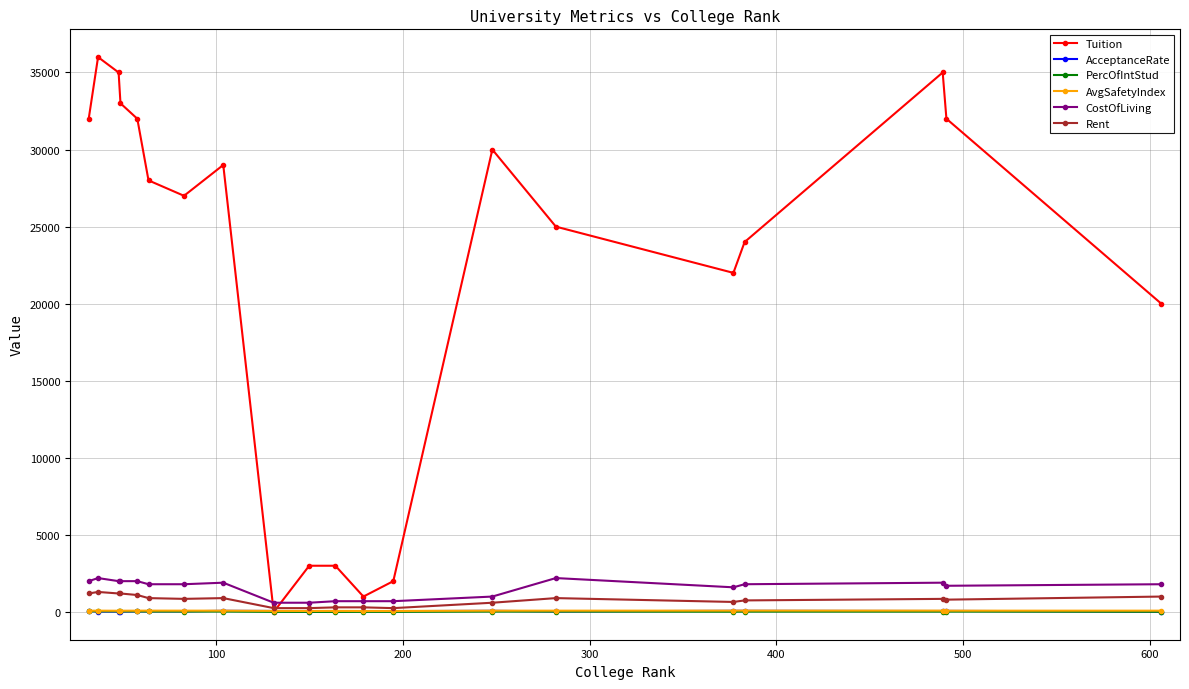

What is the maximum value for CostOfLiving?

2200